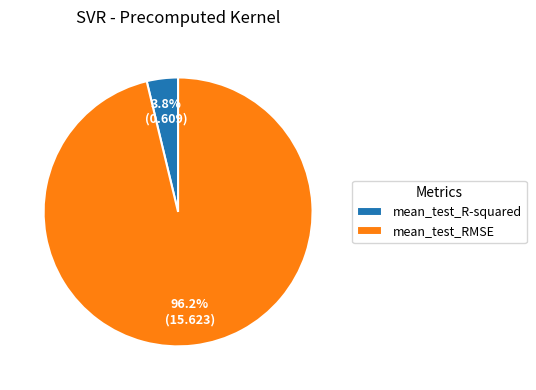

To the nearest percent, what percentage of the pie is mean_test_RMSE?

96%